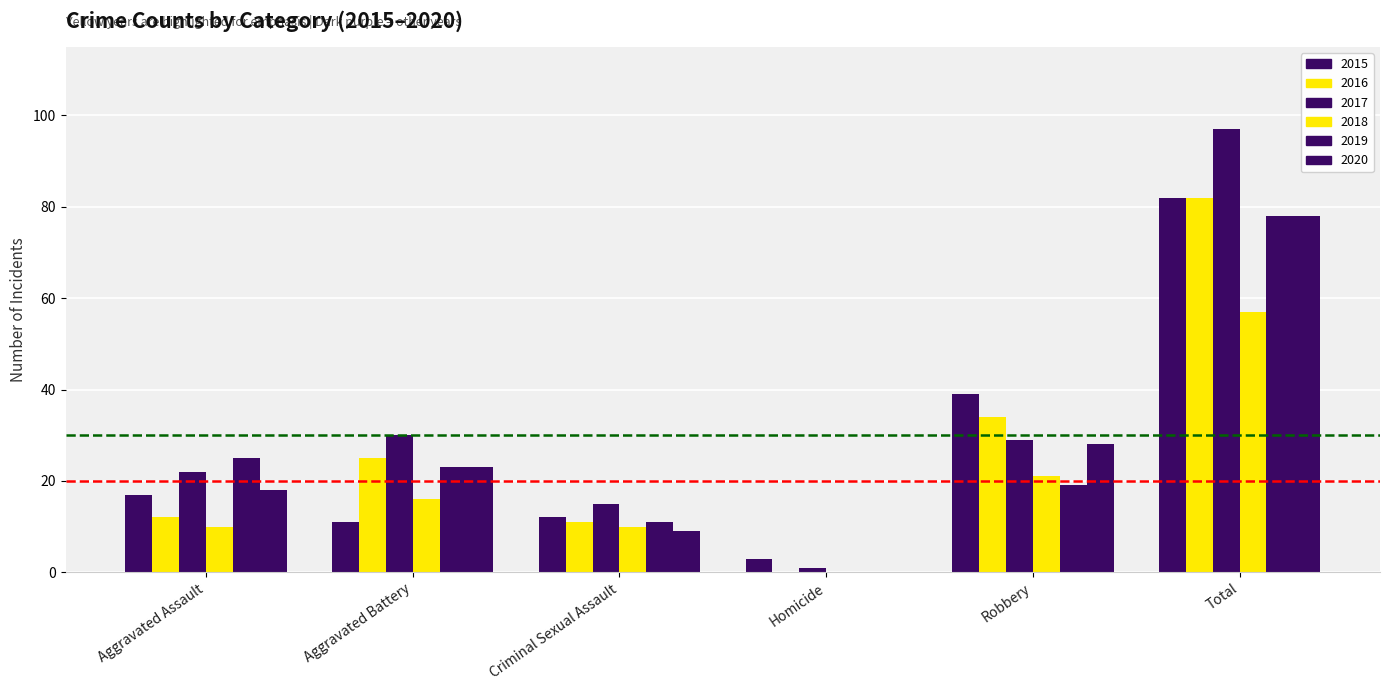

What is the difference between the maximum and minimum values in the 2020 series?

78